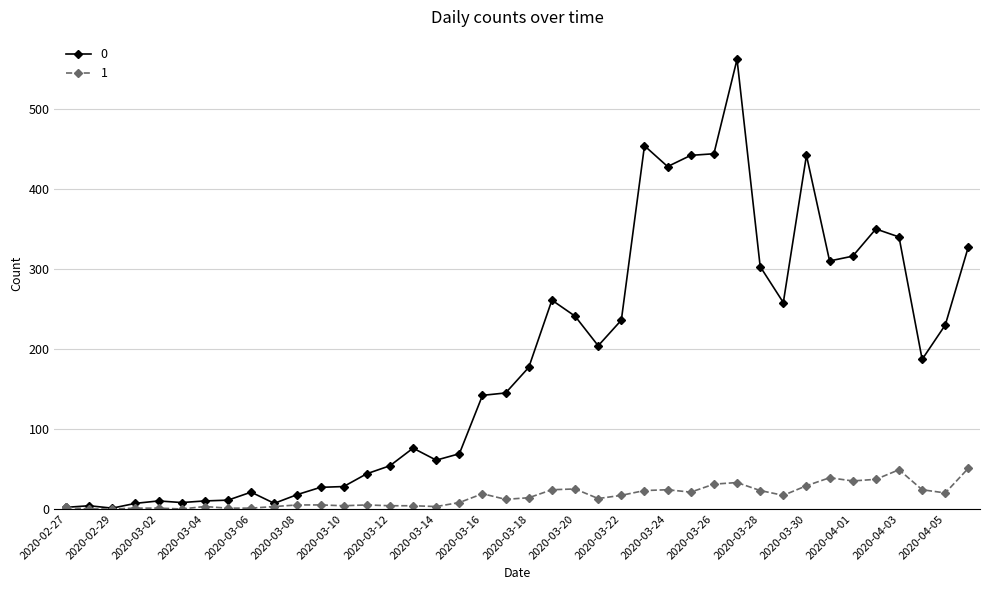

At how many categories does at least one series exceed 289?

12